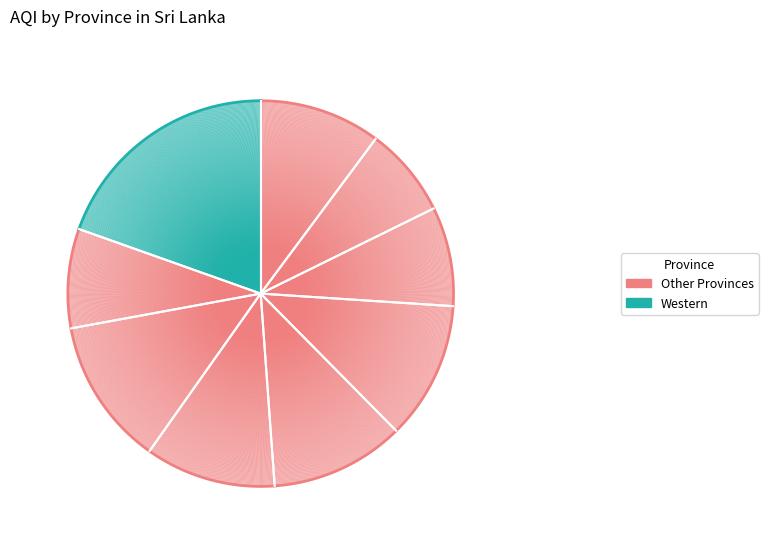

To the nearest percent, what is the difference between the Southern and Central slice percentages?

2%